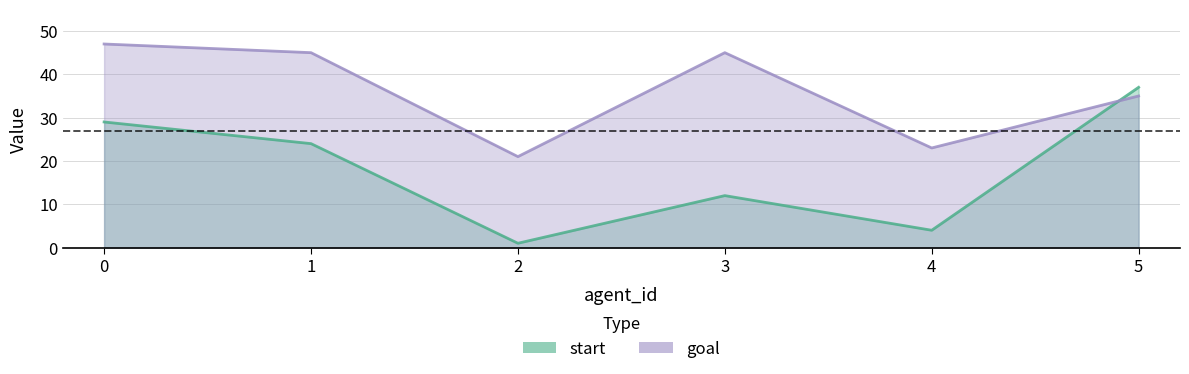

Reading left to right, transcribe all the data shown in this chart.

start: 29	24	1	12	4	37
goal: 47	45	21	45	23	35